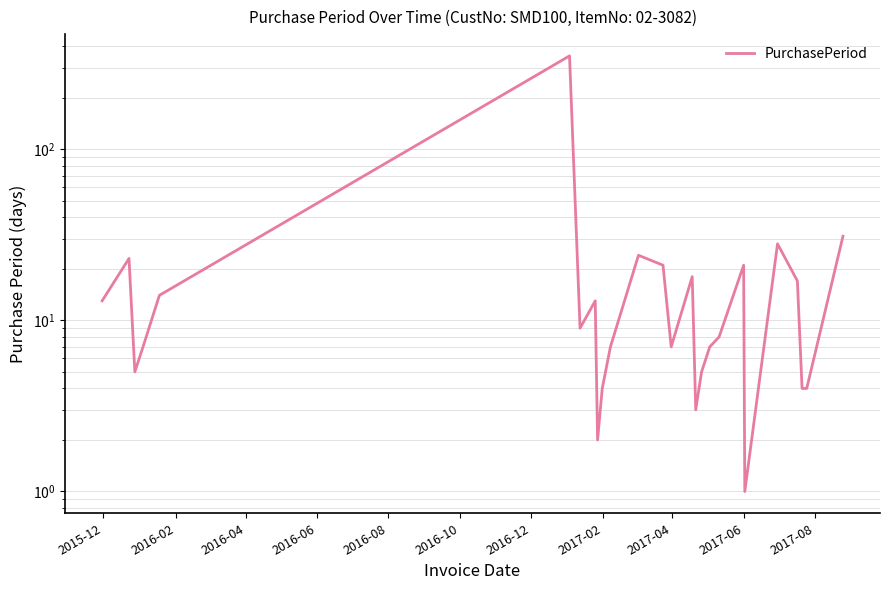

Does the chart have visible grid lines?

Yes